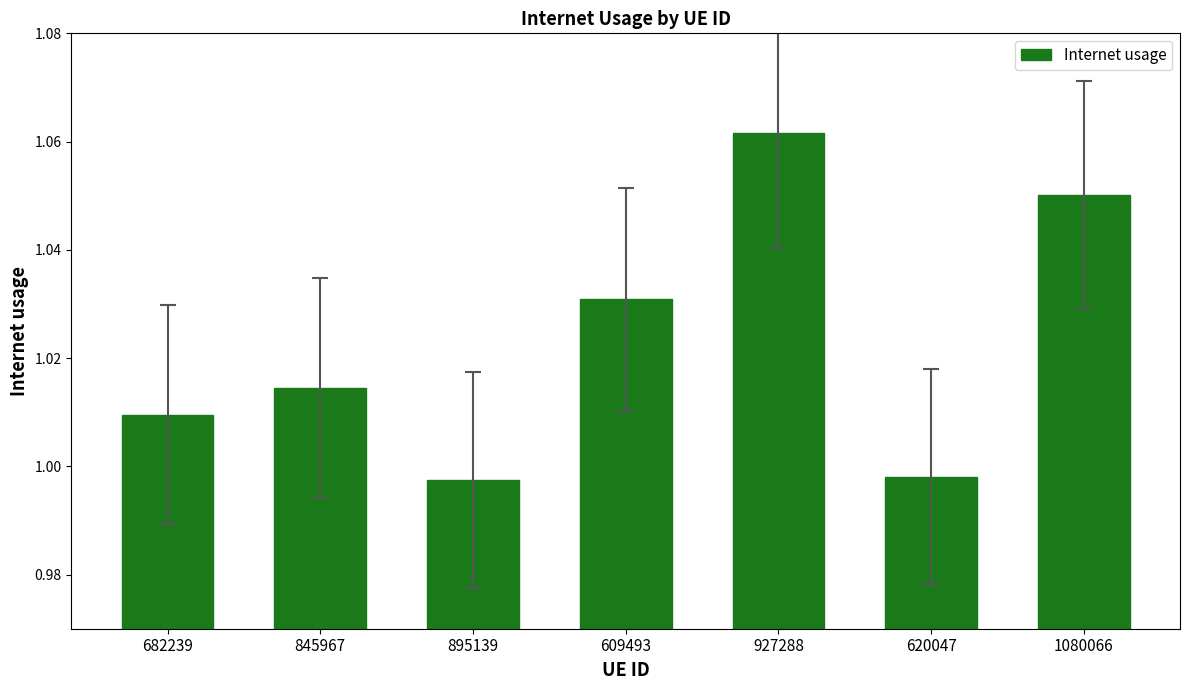

Which category has the highest value across all series?

927288